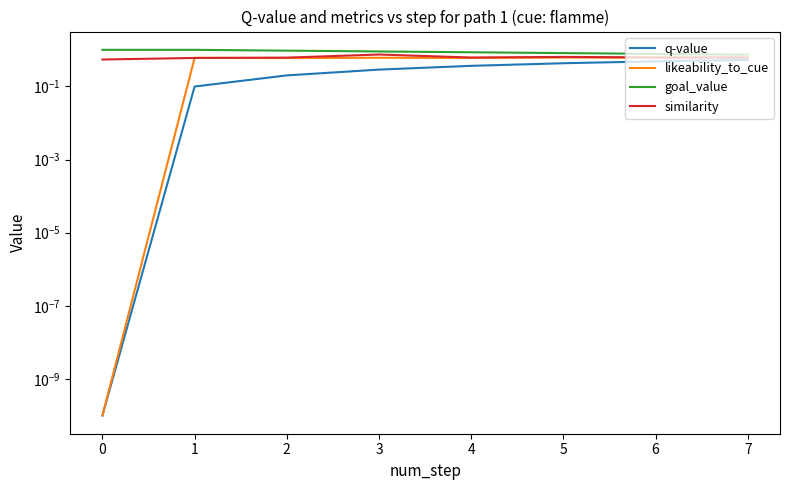

What are all the series names shown in the legend?

q-value, likeability_to_cue, goal_value, similarity